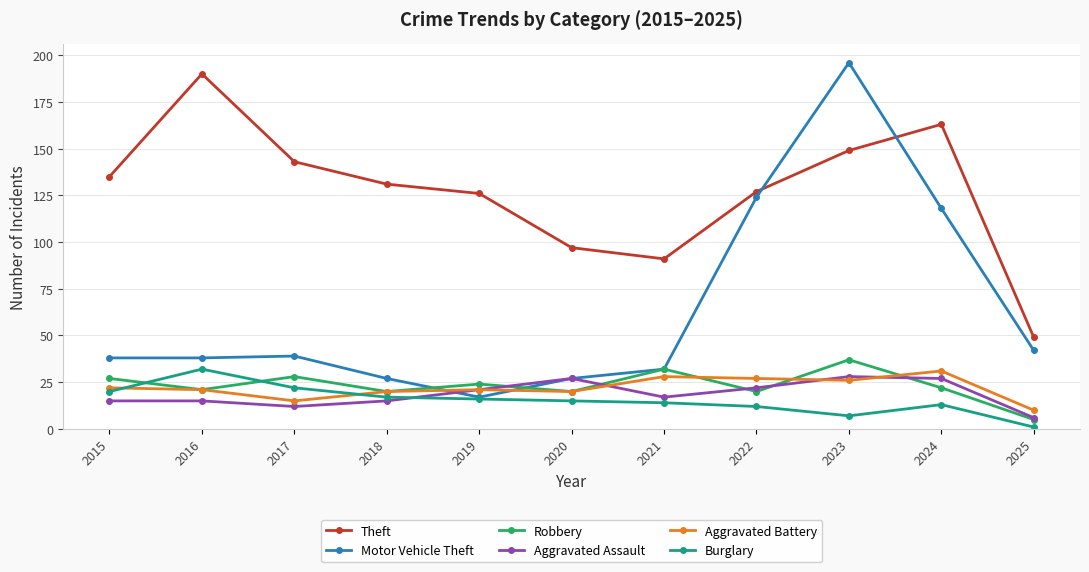

Reading left to right, transcribe all the data shown in this chart.

Theft: 2015=135	2016=190	2017=143	2018=131	2019=126	2020=97	2021=91	2022=127	2023=149	2024=163	2025=49
Motor Vehicle Theft: 2015=38	2016=38	2017=39	2018=27	2019=17	2020=27	2021=32	2022=124	2023=196	2024=118	2025=42
Robbery: 2015=27	2016=21	2017=28	2018=20	2019=24	2020=20	2021=32	2022=20	2023=37	2024=22	2025=5
Aggravated Assault: 2015=15	2016=15	2017=12	2018=15	2019=21	2020=27	2021=17	2022=22	2023=28	2024=27	2025=6
Aggravated Battery: 2015=22	2016=21	2017=15	2018=20	2019=21	2020=20	2021=28	2022=27	2023=26	2024=31	2025=10
Burglary: 2015=20	2016=32	2017=22	2018=17	2019=16	2020=15	2021=14	2022=12	2023=7	2024=13	2025=1